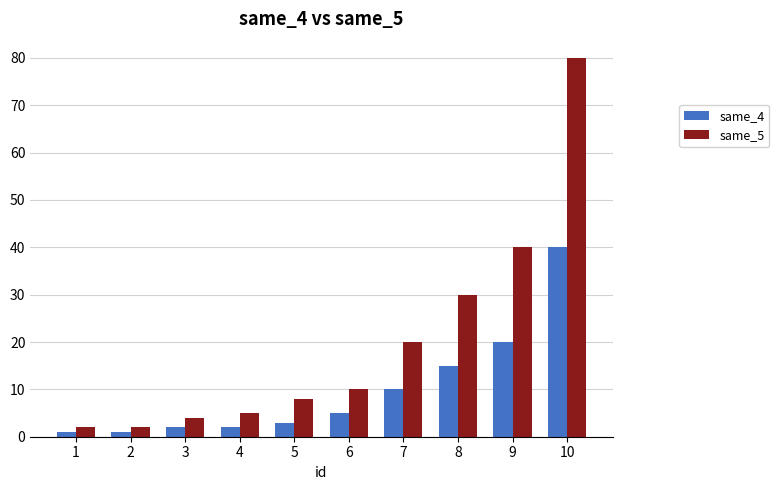

What is the spread (max minus min) of values at 8?

15